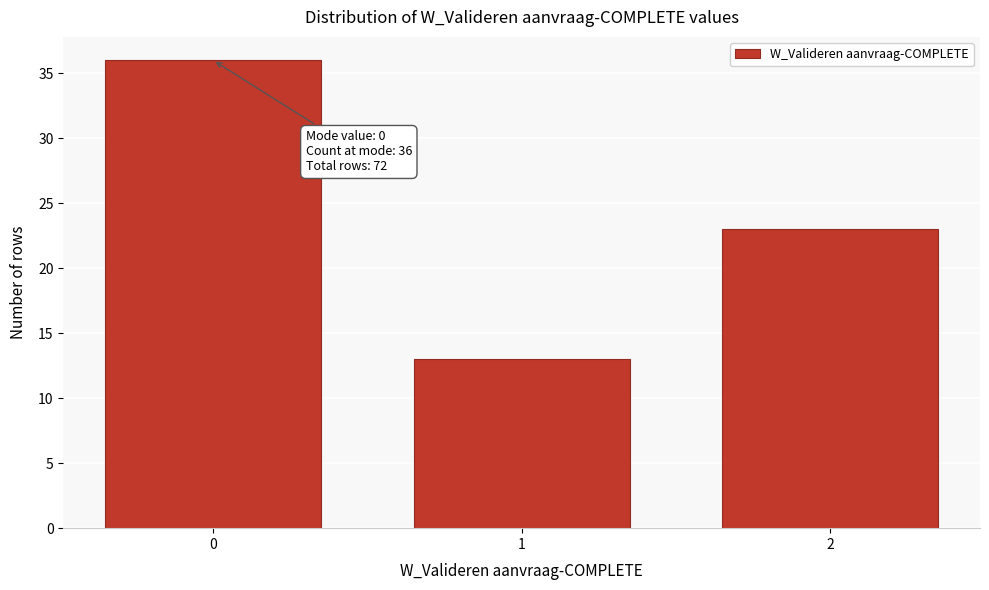

Reading right to left, what are all the values shown in this chart?

2=23	1=13	0=36